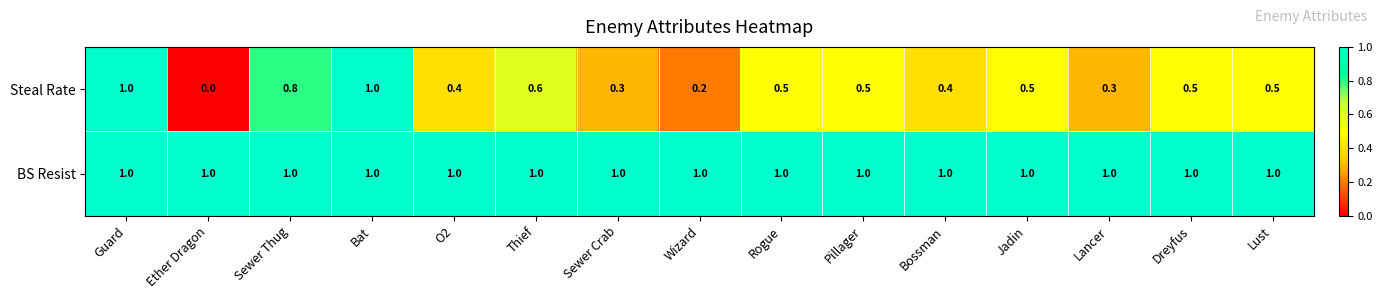

List the series in order of their overall mean, highest first.

BS Resist, Steal Rate